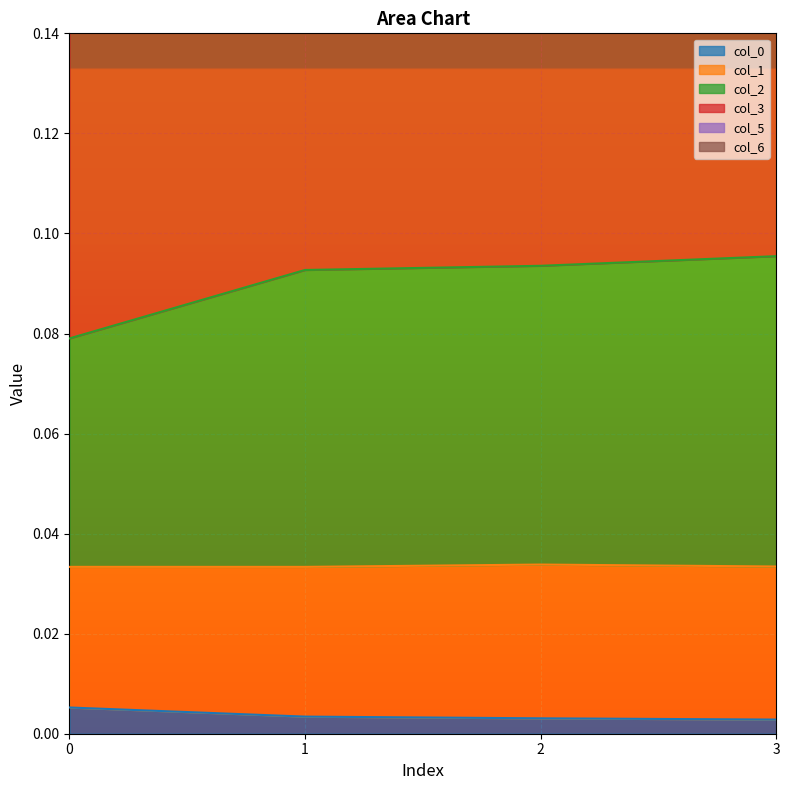

What is the total value across all series at 2?

0.7